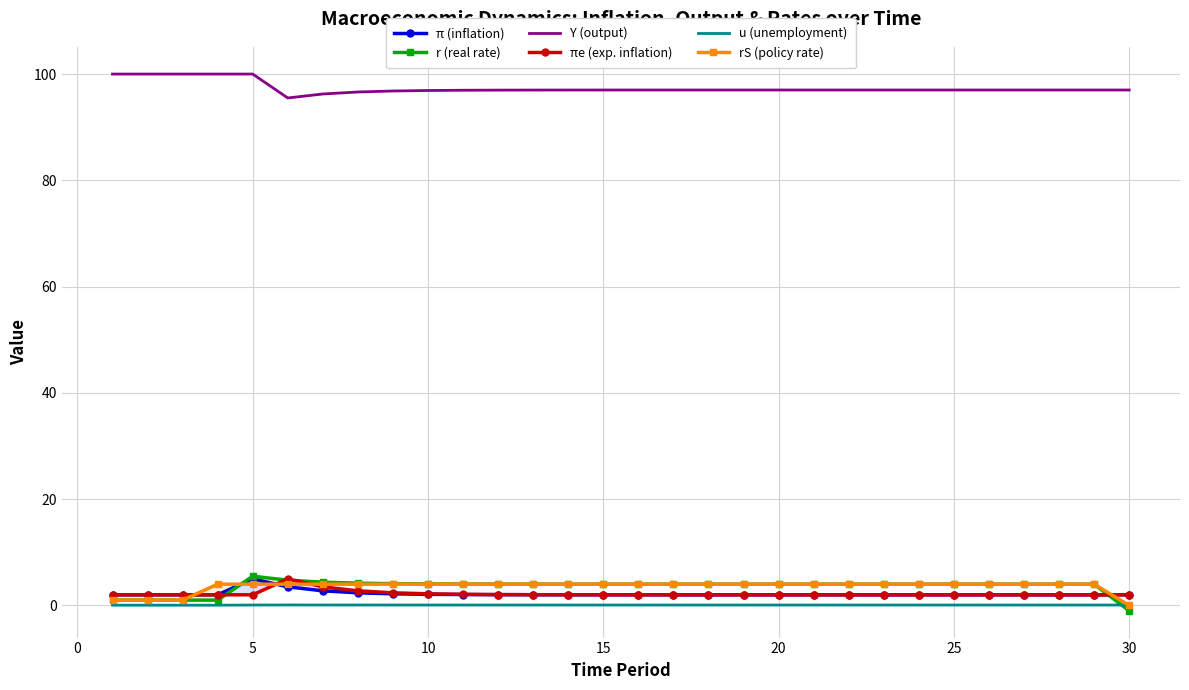

After their last crossing, which series has the higher values: π (inflation) or πe (exp. inflation)?

πe (exp. inflation)